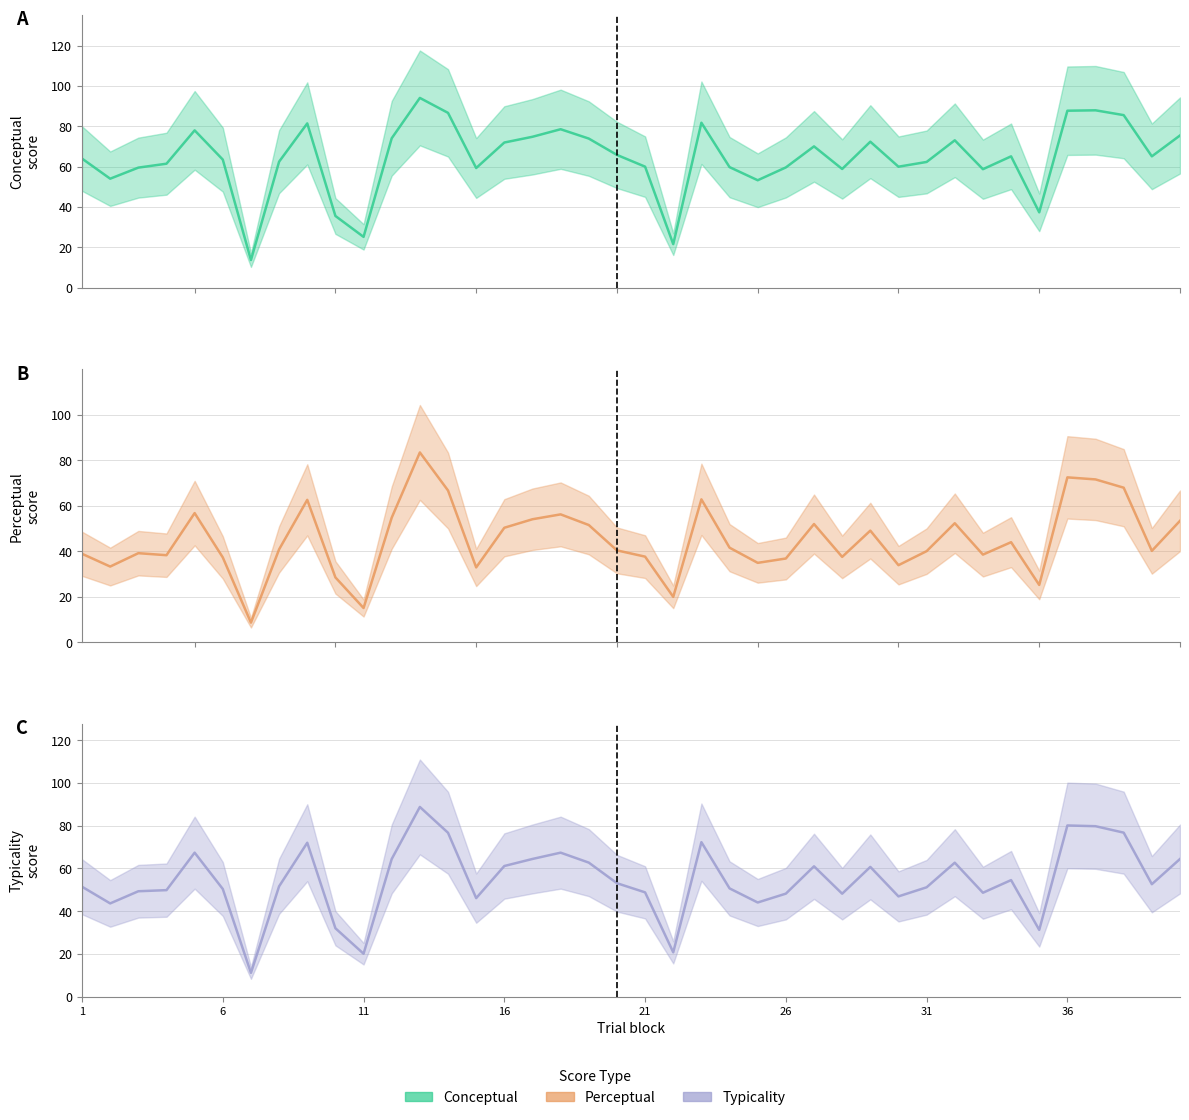

Which label corresponds to the largest value in the chart?

13